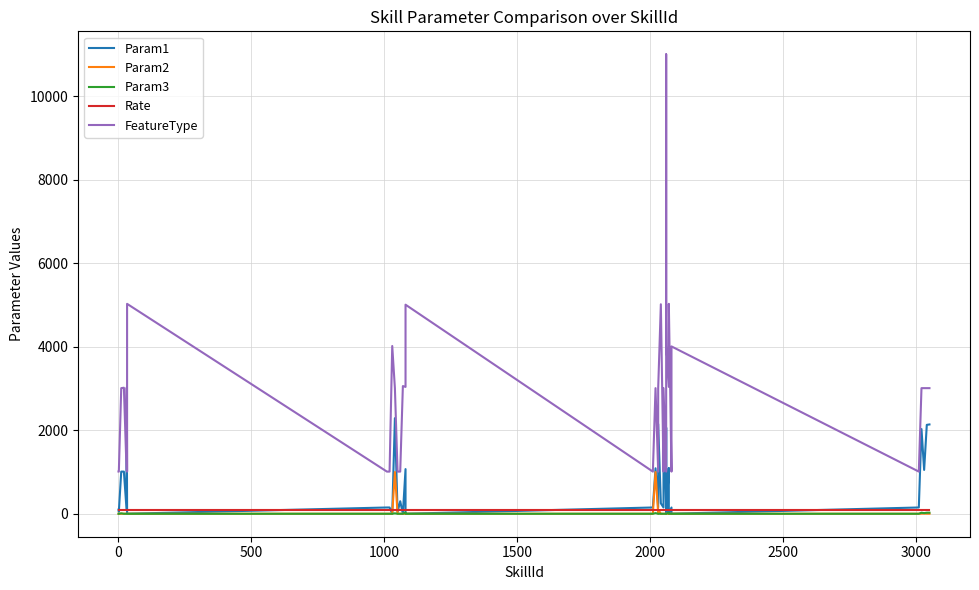

What are all the series names shown in the legend?

Param1, Param2, Param3, Rate, FeatureType